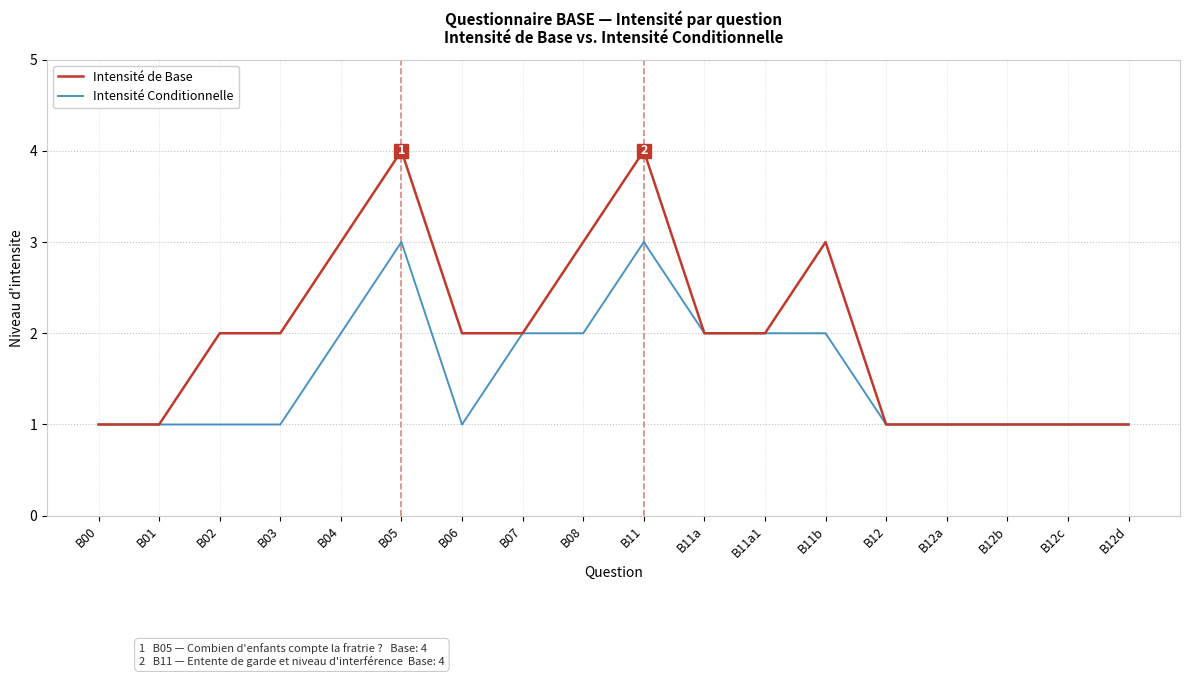

What is the greatest value displayed?

4